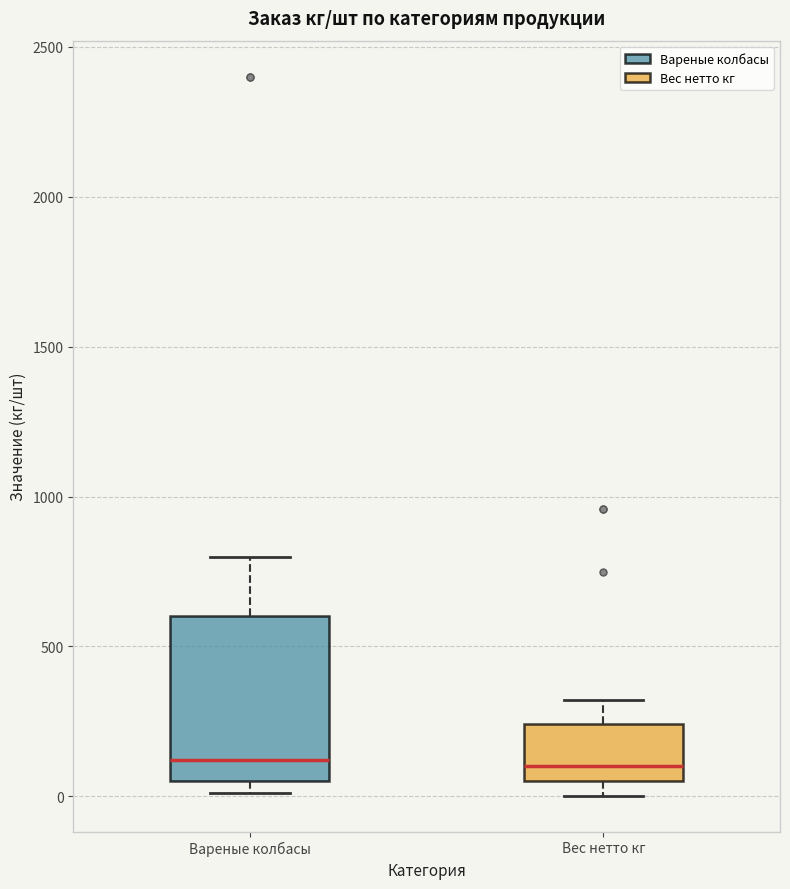

Reading left to right, read every box against the y-axis: the position of its median line, the range the box covers, and the ends of its whiskers. The values are not printed on the chart, so give them approximately, as read against the axis.

Вареные колбасы: median 100, box 50 to 600, whiskers 0 to 800
Вес нетто кг: median 100, box 50 to 250, whiskers 0 to 300